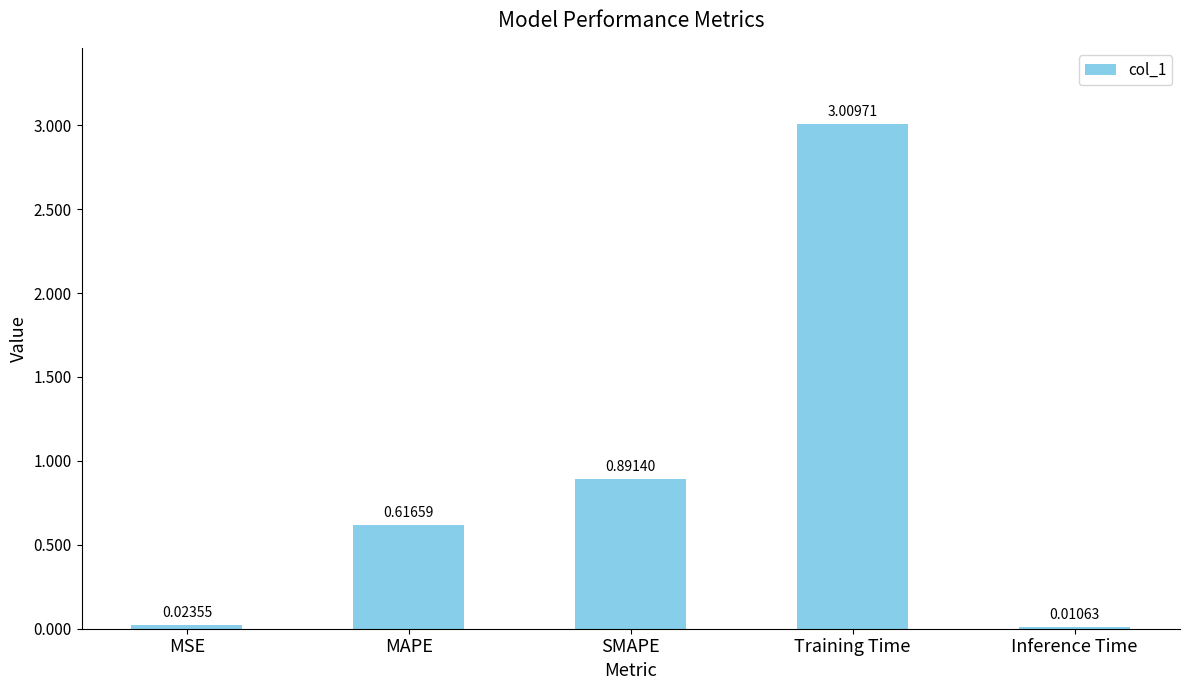

What is the label of the 3rd bar from the left?

SMAPE